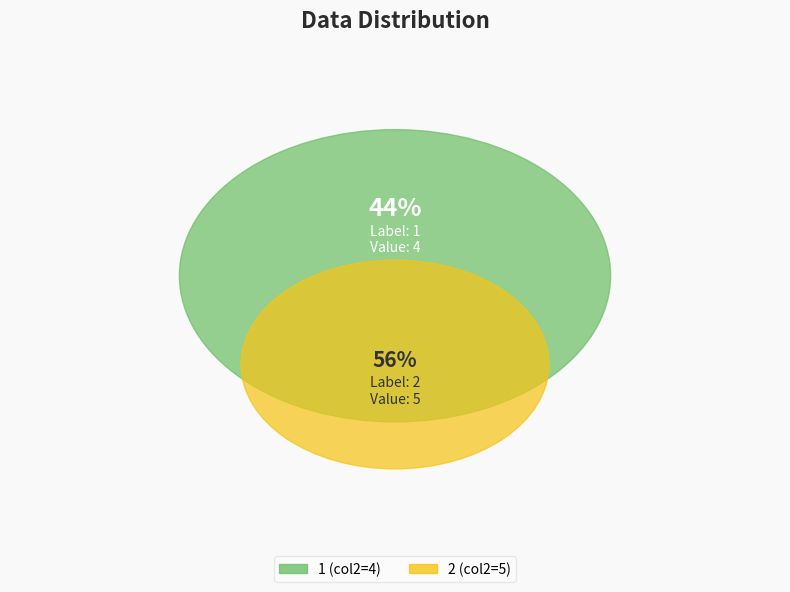

Combined, do 2 and 1 account for over 50%?

Yes